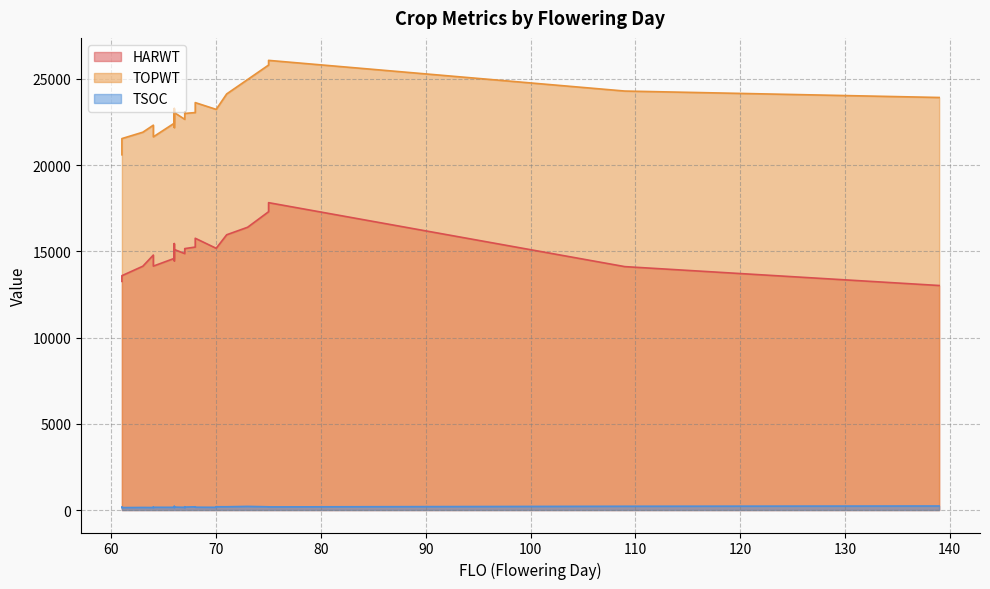

Rank the categories by TSOC value from lowest to highest.

61, 64, 61, 63, 61, 67, 66, 67, 66, 70, 66, 64, 64, 68, 61, 66, 67, 75, 68, 75, 70, 71, 67, 73, 66, 109, 139